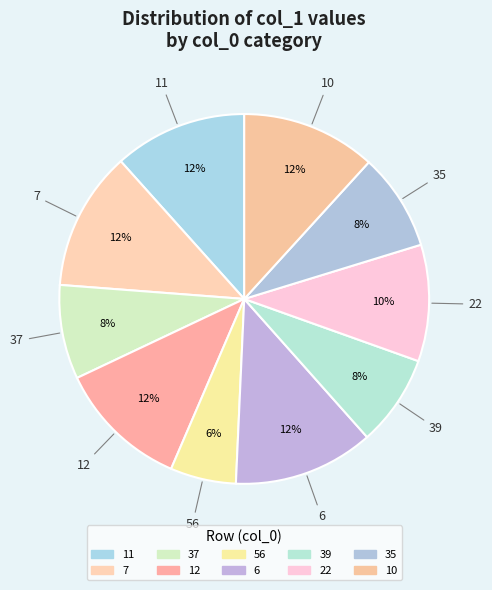

How many slices are in this pie chart?

10